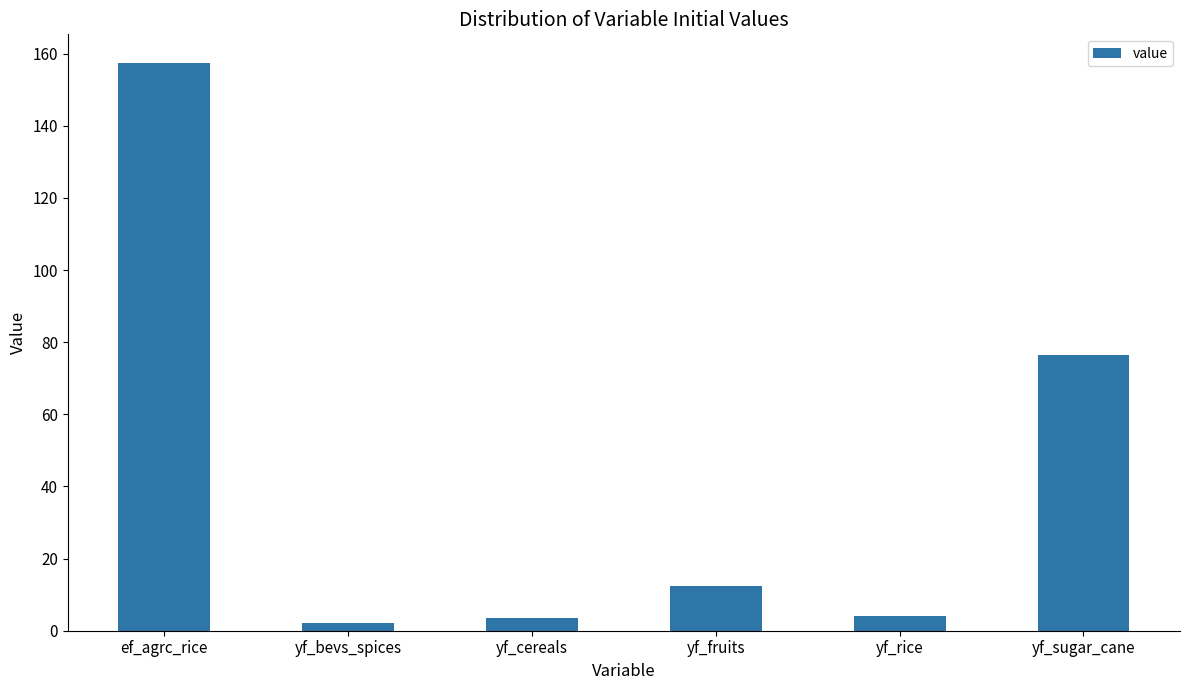

What is the label of the 3rd bar from the left?

yf_cereals